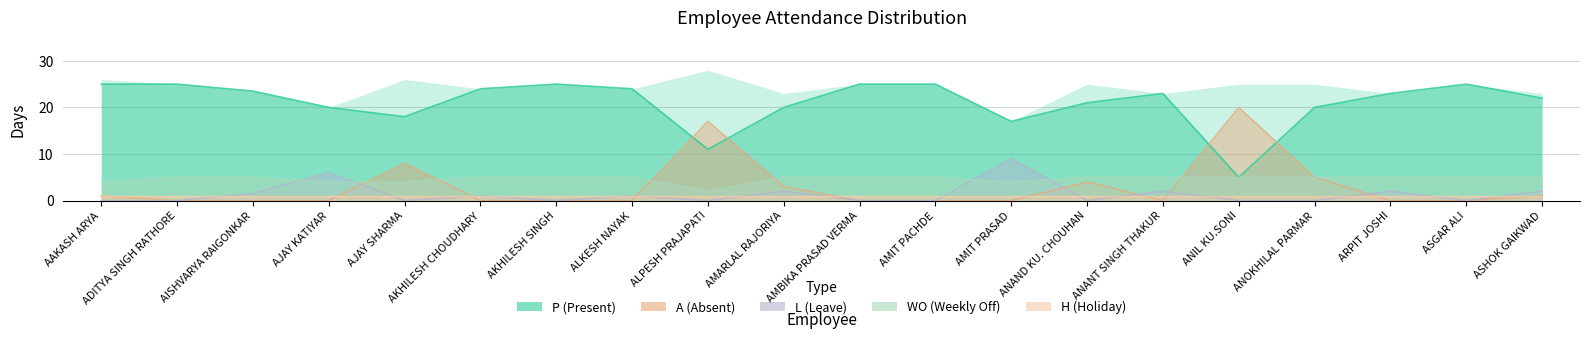

Which has a higher value, AKHILESH SINGH or ASHOK GAIKWAD?

AKHILESH SINGH